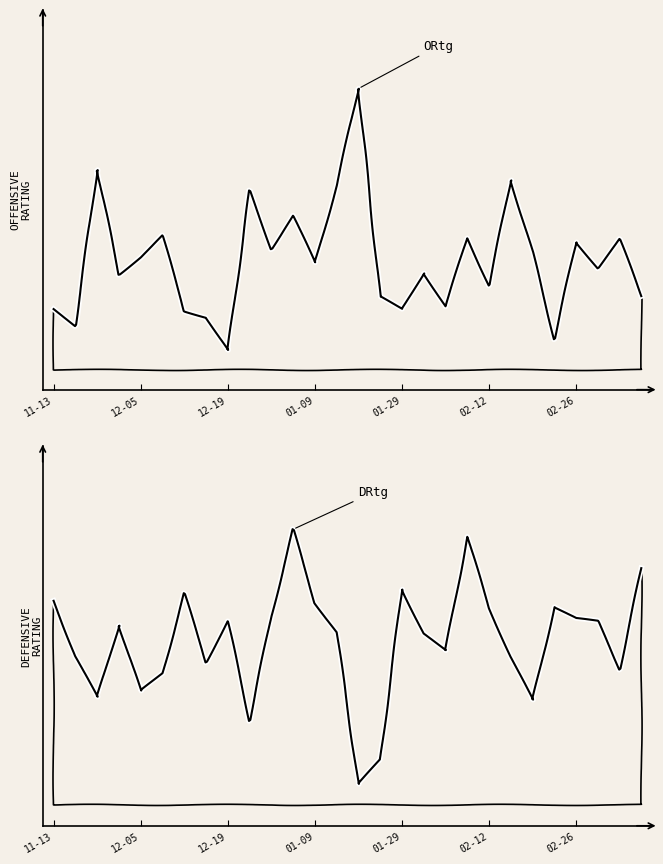

What is the sum of the DRtg values at 2016-01-04 and 2015-12-09?

220.8